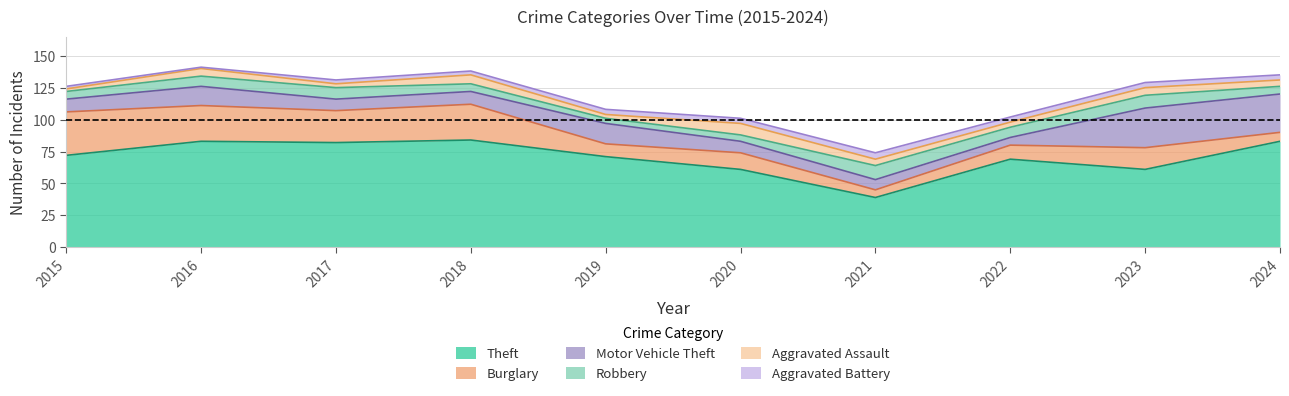

What is the maximum value for Theft?

84